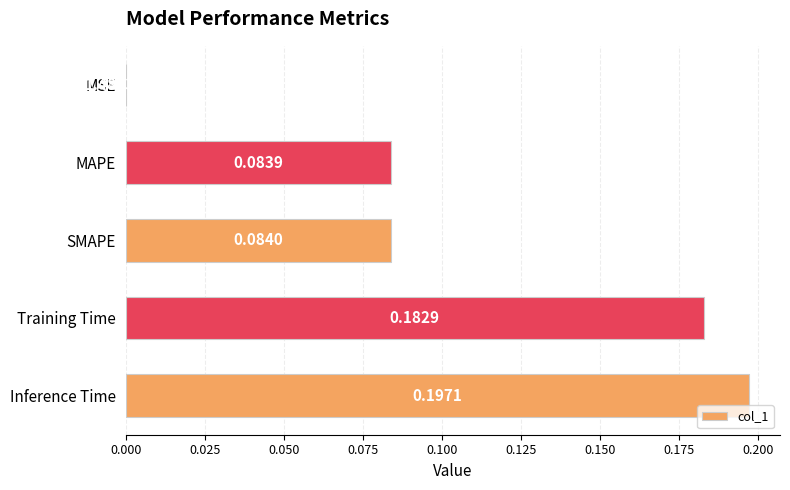

How many data points does each series have?

5